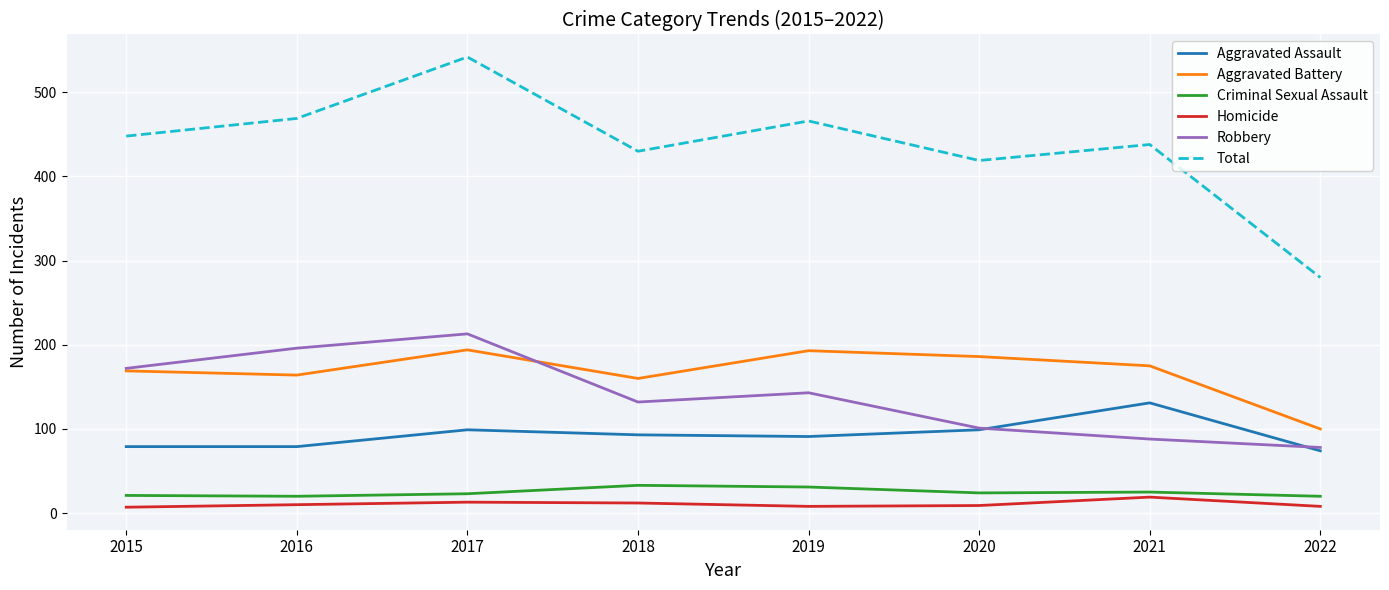

Which series has the widest spread of values?

Total